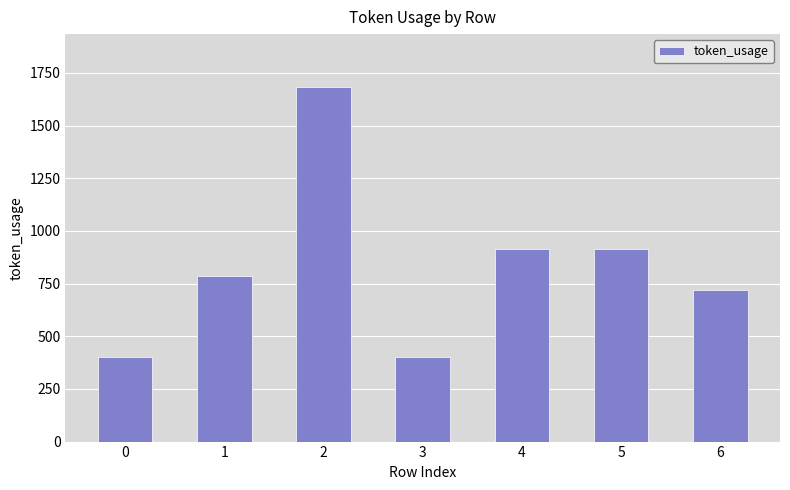

What is the difference between the maximum and minimum values?

1281